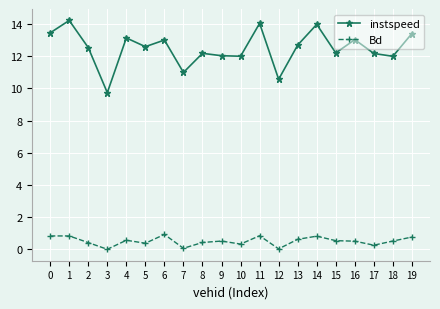

What are all the series names shown in the legend?

instspeed, Bd